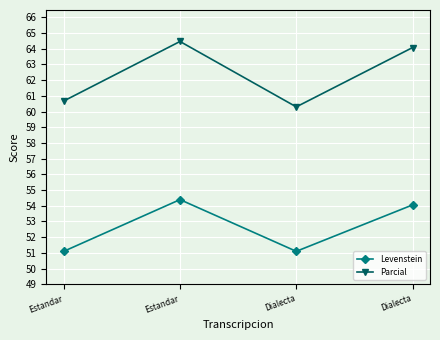

Rank the categories by Levenstein value from highest to lowest.

Estandar, Dialecta, Estandar, Dialecta